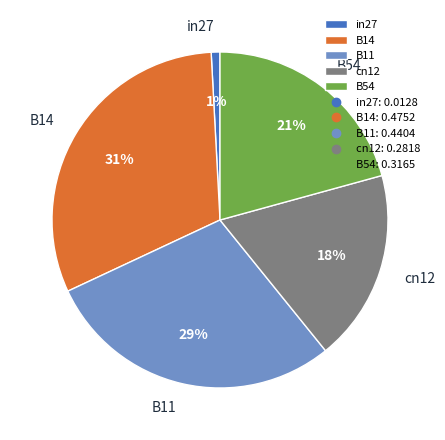

To the nearest percent, what percentage of the pie is B11?

29%